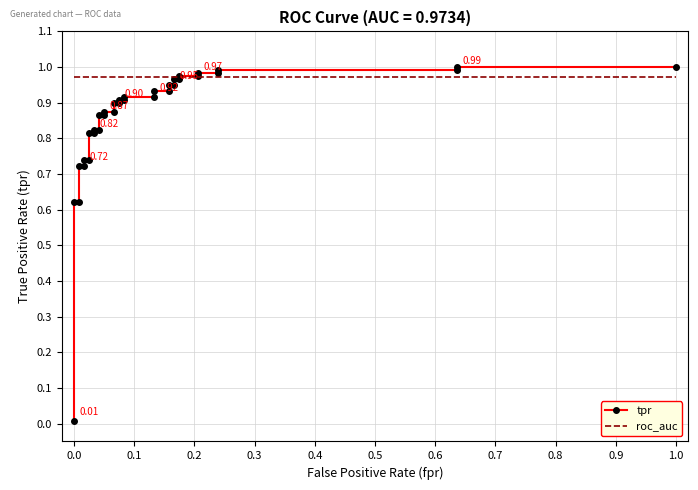

What are all the series names shown in the legend?

tpr, roc_auc